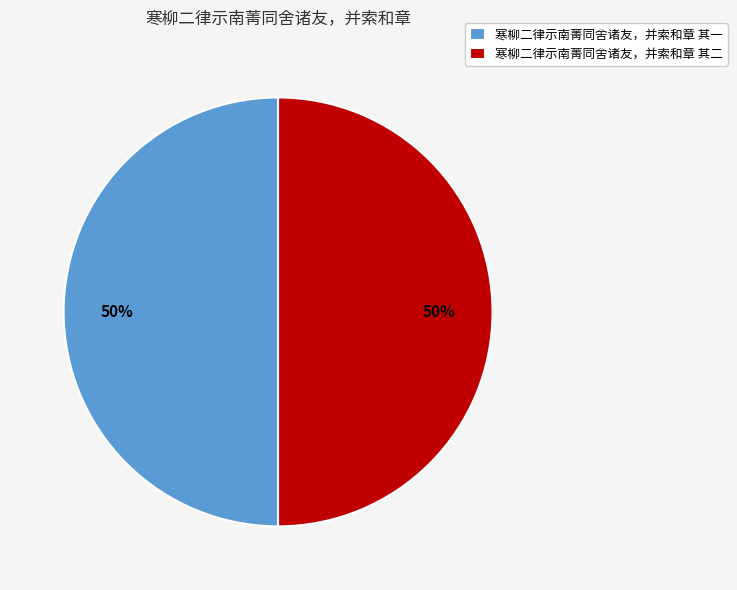

What is the ratio of the value at 寒柳二律示南菁同舍诸友，并索和章 其二 to the value at 寒柳二律示南菁同舍诸友，并索和章 其一?

1.0